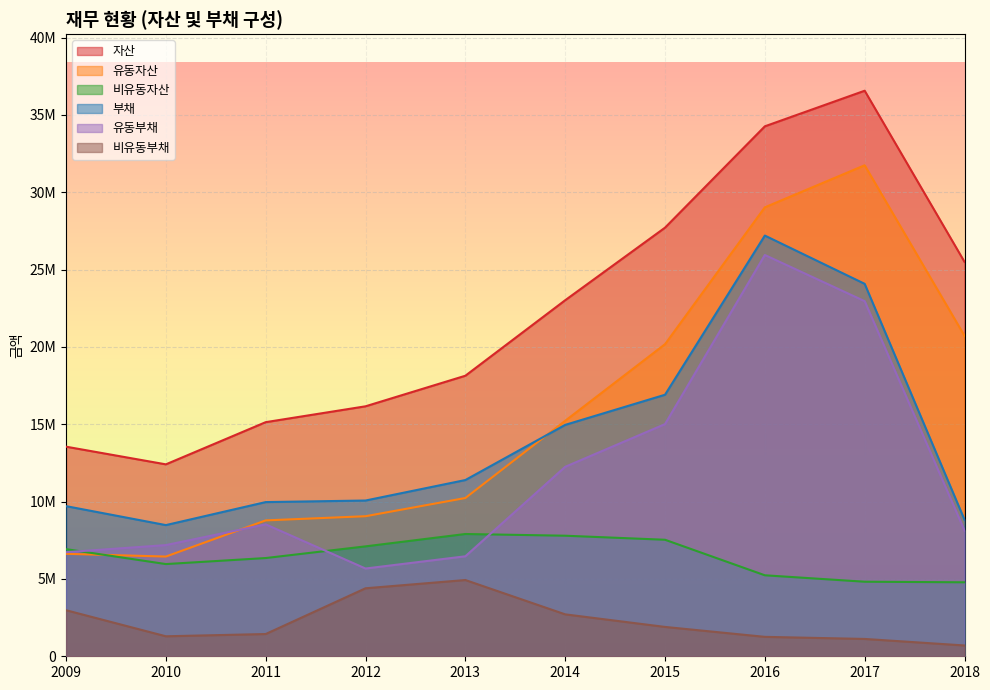

How many series are shown in this chart?

6